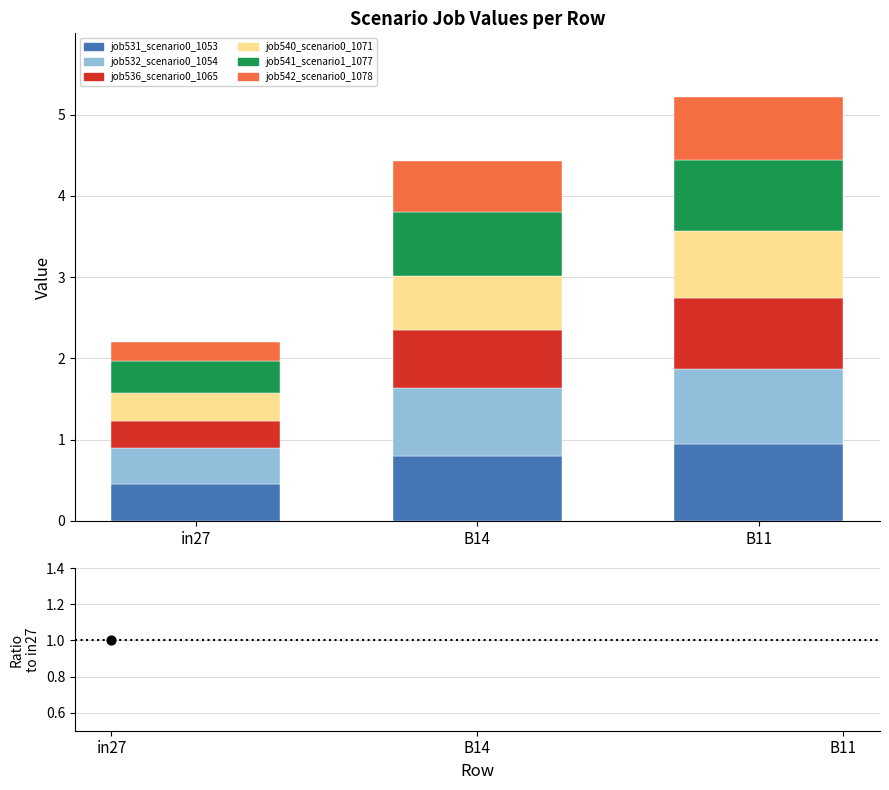

Which series contains the lowest Y value?

job542_scenario0_1078